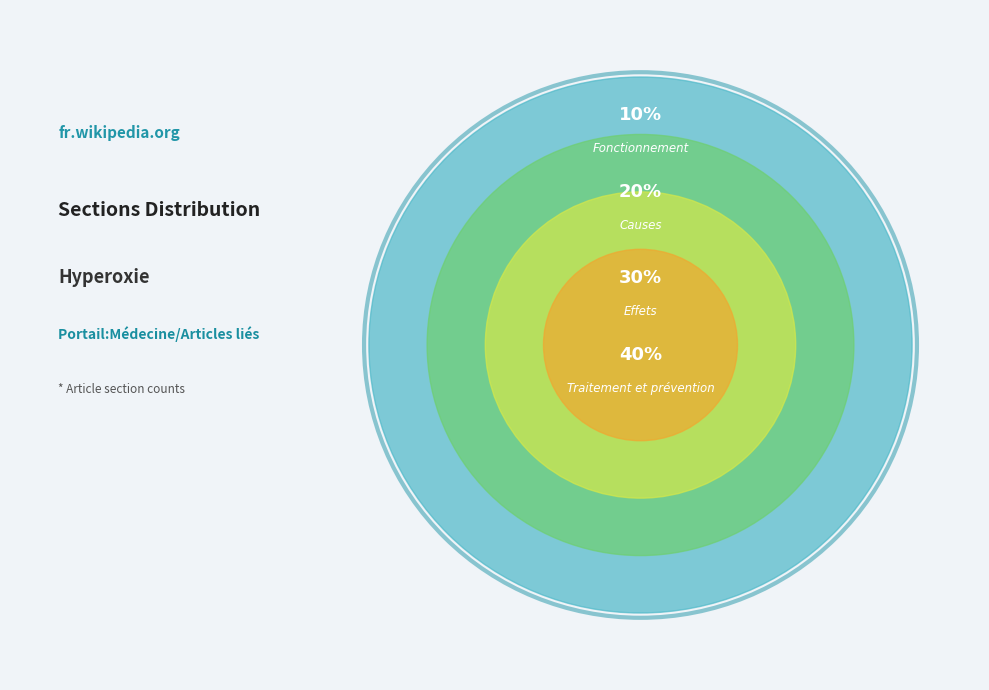

How many segments does this pie chart have?

4